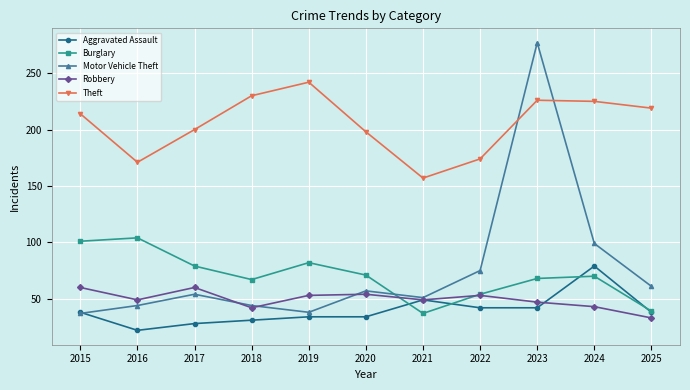

Rank the series by their maximum value, from highest to lowest.

Motor Vehicle Theft, Theft, Burglary, Aggravated Assault, Robbery